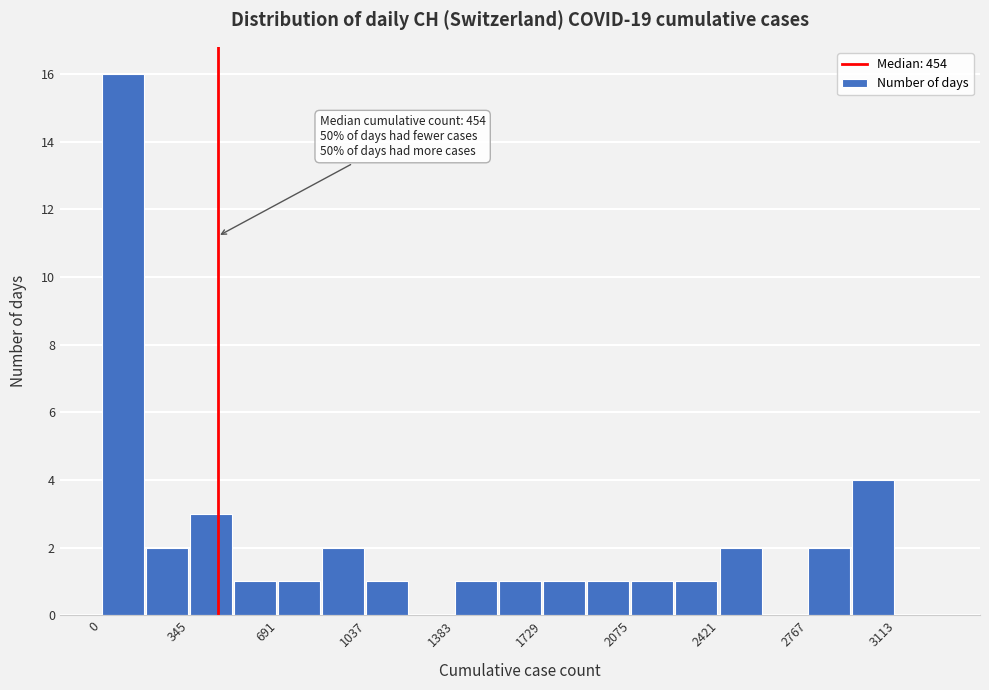

Read against the x-axis, roughly where is the centre of the tallest bar?

100